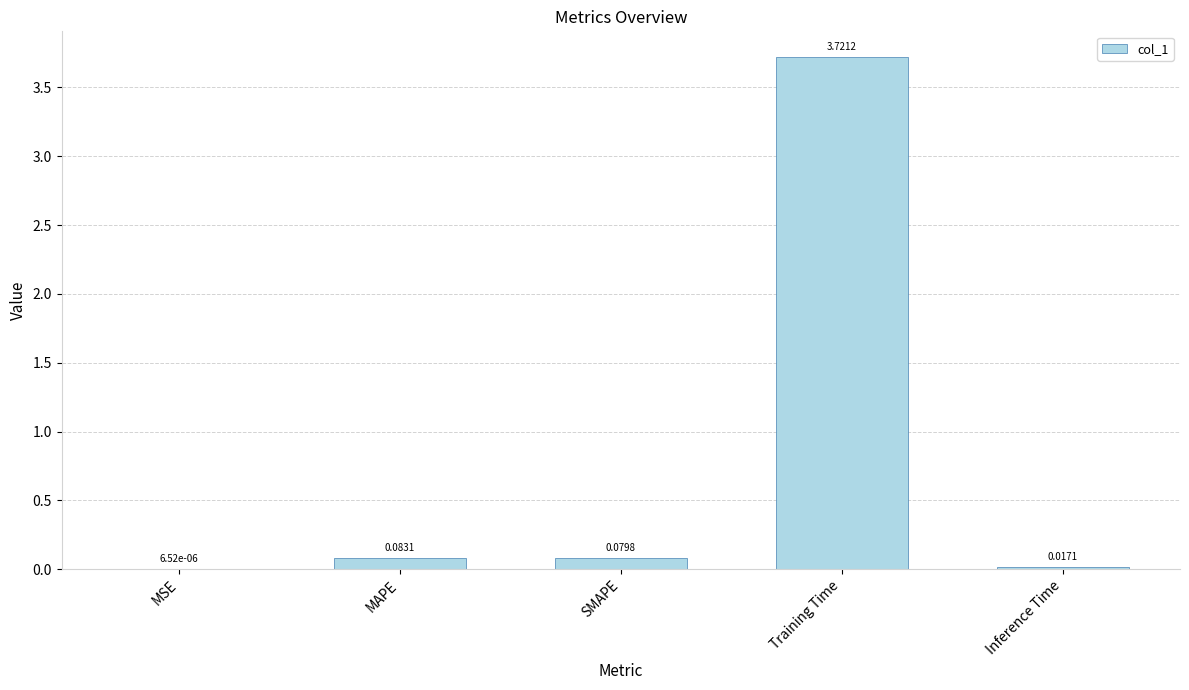

Between SMAPE and MAPE, which is larger?

MAPE